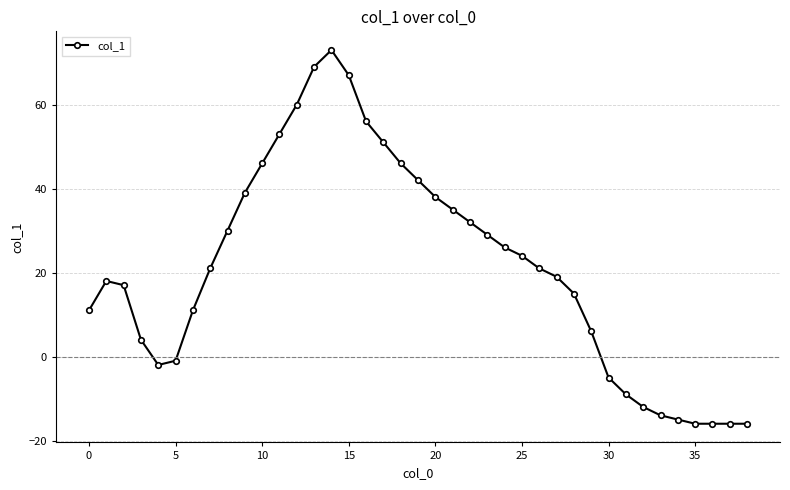

How many data points does each series have?

39